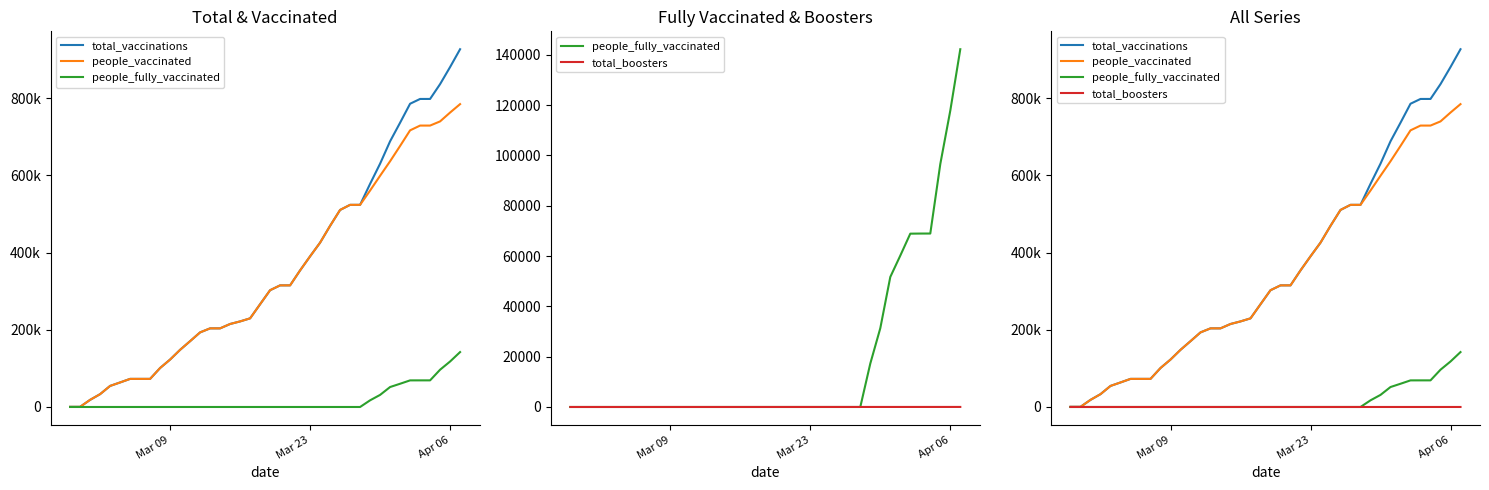

What is the sum of all total_vaccinations values?

14246574